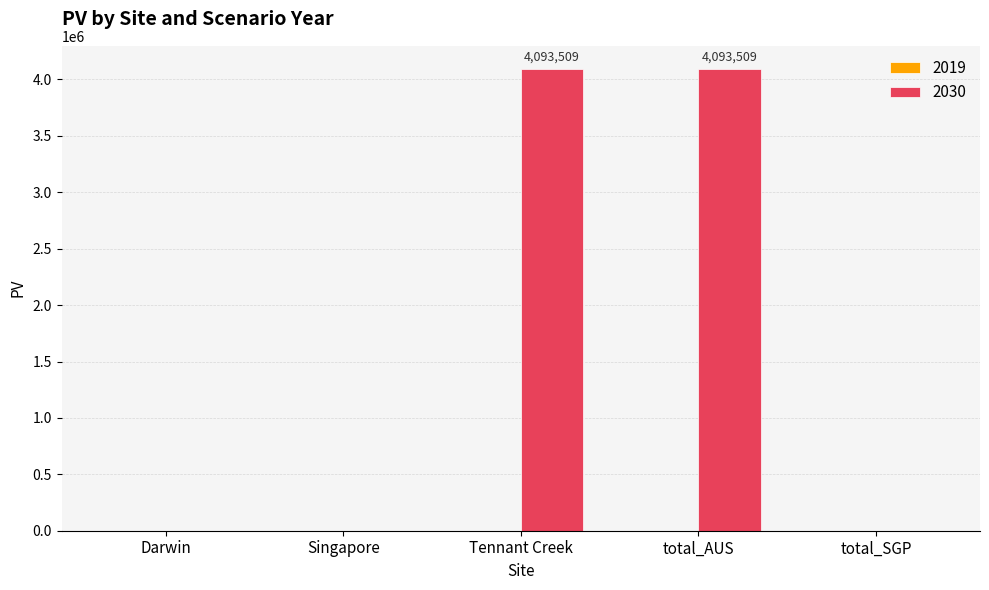

Are the bars grouped side by side (vs. stacked)?

No